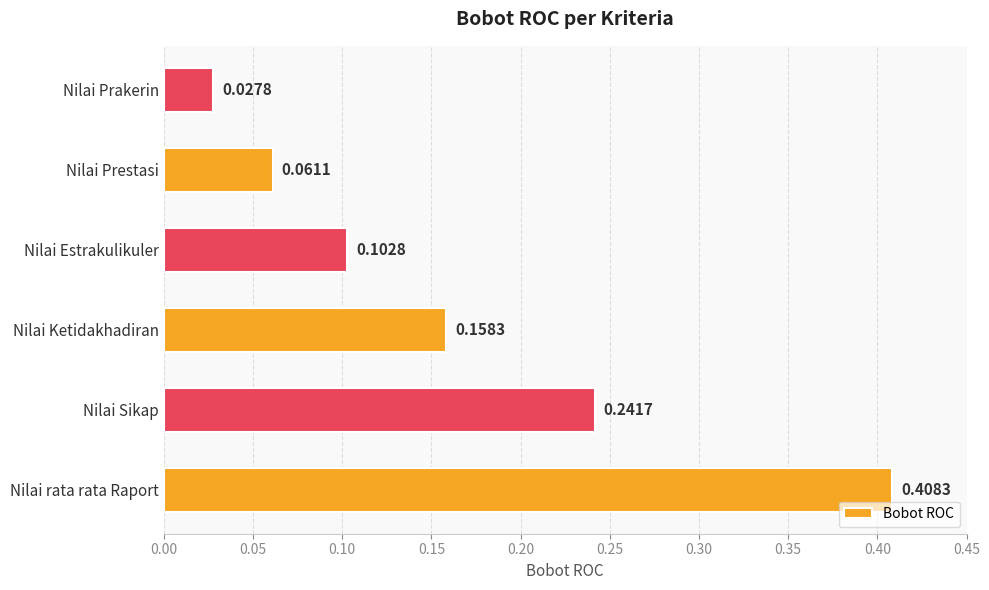

List the labels in order of value, largest first.

Nilai rata rata Raport, Nilai Sikap, Nilai Ketidakhadiran, Nilai Estrakulikuler, Nilai Prestasi, Nilai Prakerin